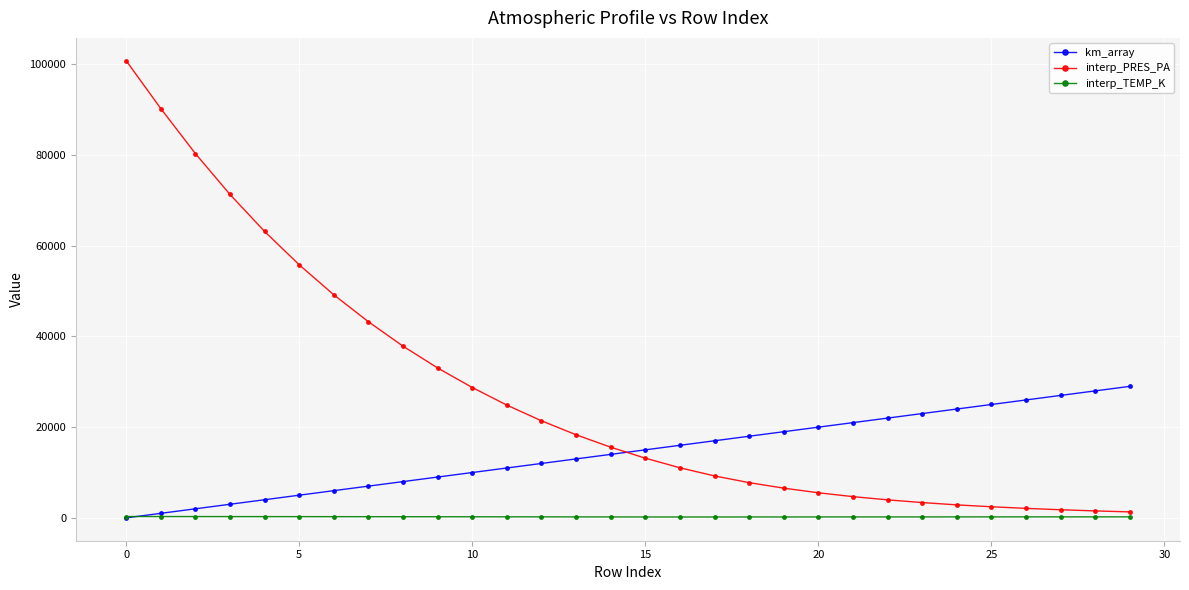

Which series has the largest range (max minus min)?

interp_PRES_PA